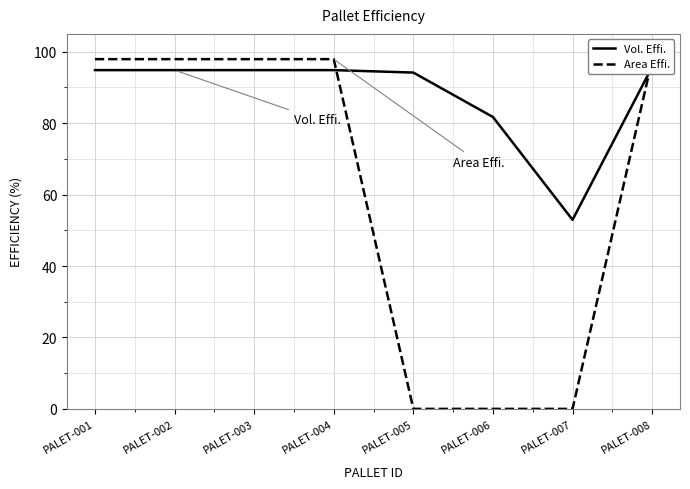

How many intersections are there between Vol. Effi. and Area Effi.?

2